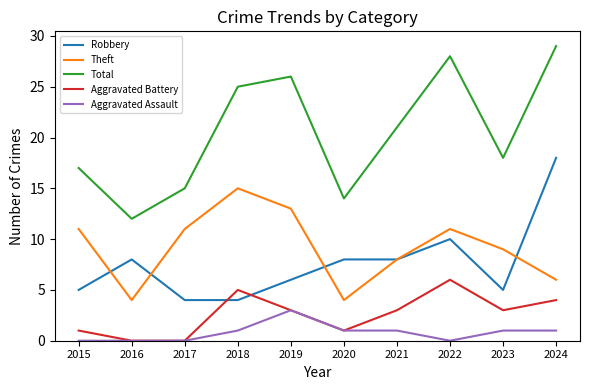

Which label corresponds to the largest value in the chart?

2024